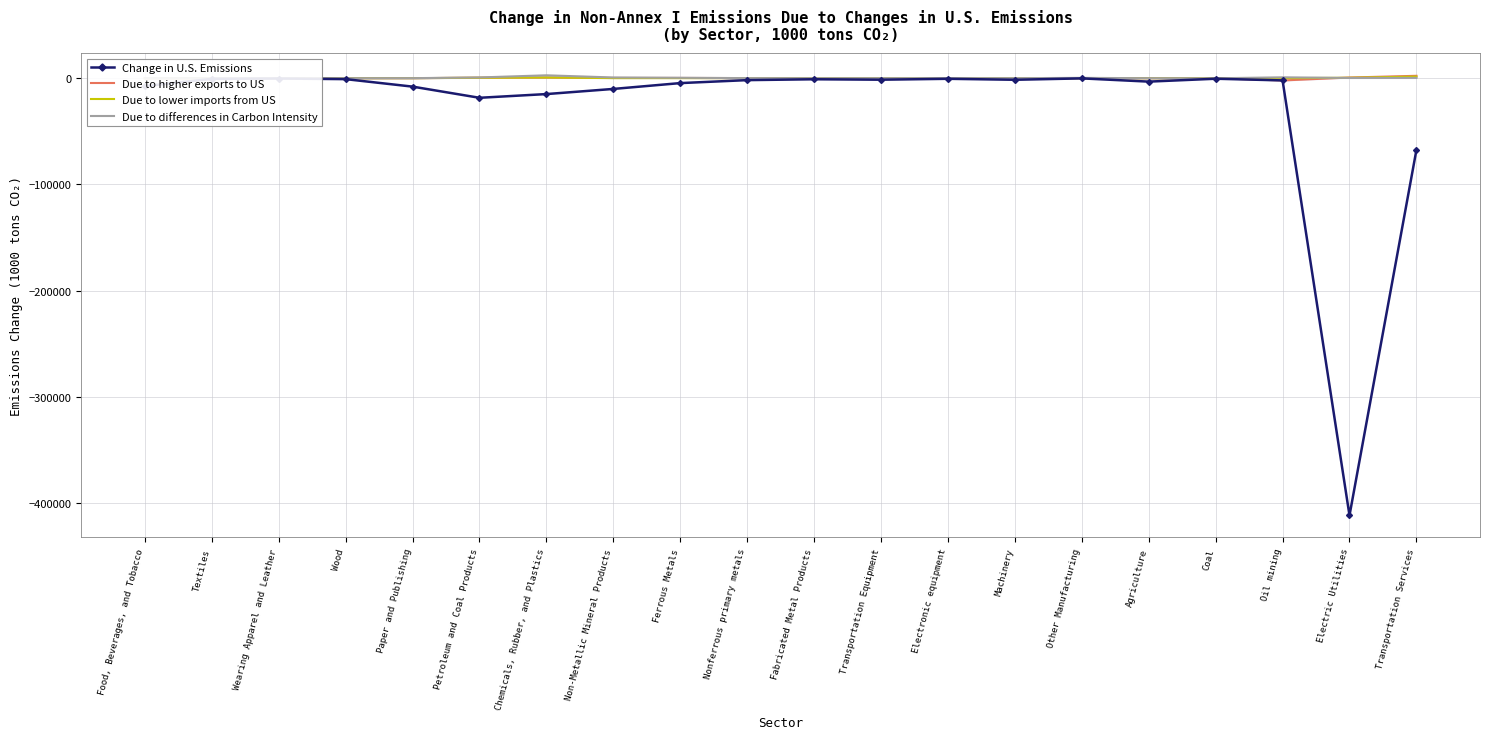

What is the sum of the Due to lower imports from US values at Fabricated Metal Products and Agriculture?

19